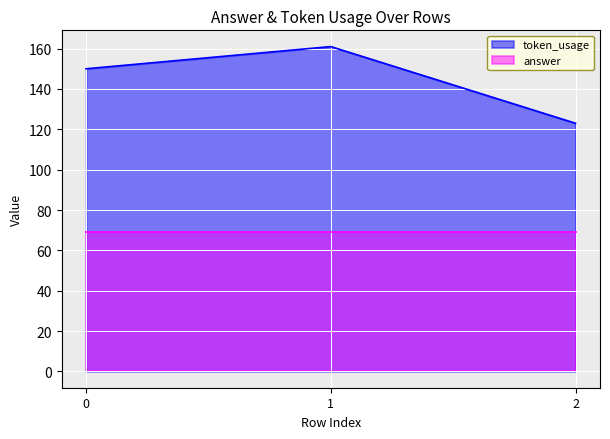

The chart shows a value of 150 at 0. True or false?

True